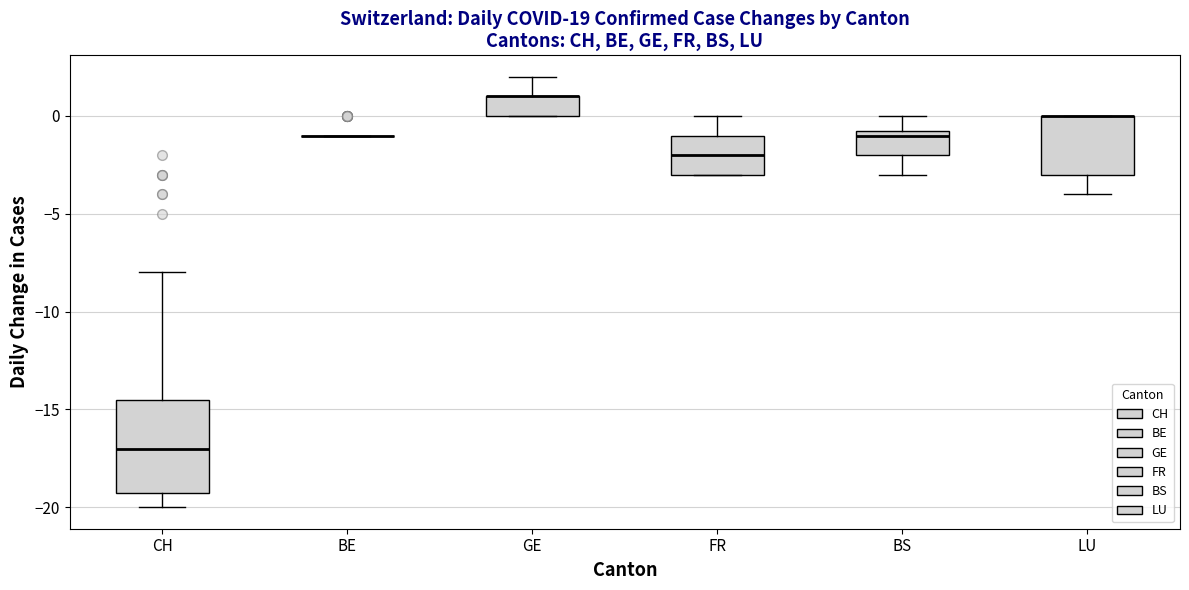

Reading left to right, transcribe this box plot: for each box, give where its median line is, the range the box spans, and where its two whiskers end, as read against the y-axis. The values are not printed on the chart, so give them approximately, as read against the axis.

CH: median -17.0, box -19.0 to -14.5, whiskers -20.0 to -8.0
BE: box collapsed to a line at -1.0, whiskers -1.0 to -1.0
GE: median 1.0 (drawn on the box's upper edge), box 0.0 to 1.0, whiskers 0.0 to 2.0
FR: median -2.0, box -3.0 to -1.0, whiskers -3.0 to 0.0
BS: median -1.0, box -2.0 to -0.5, whiskers -3.0 to 0.0
LU: median 0.0 (drawn on the box's upper edge), box -3.0 to 0.0, whiskers -4.0 to 0.0